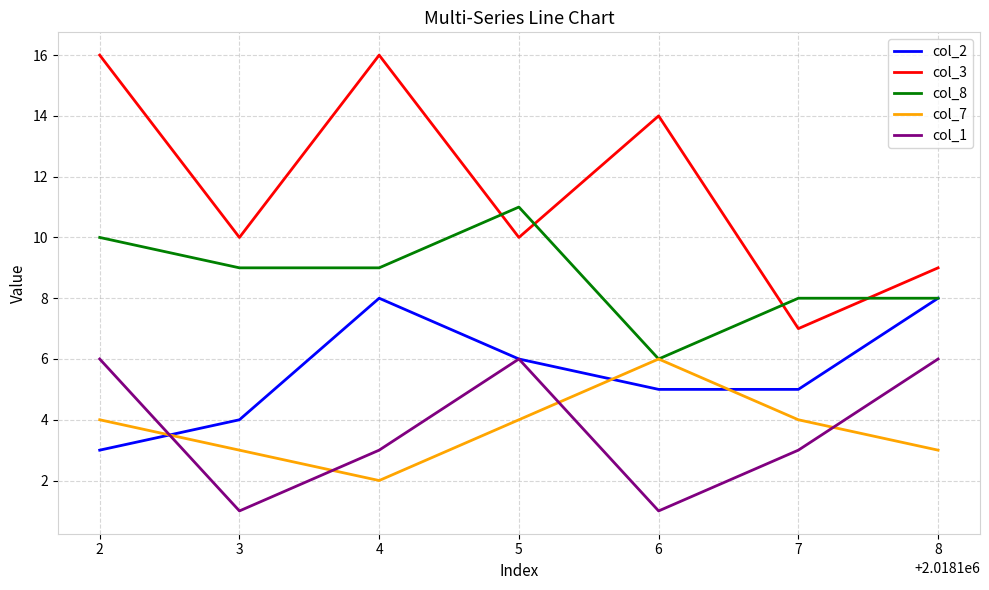

At 7, list the series in order from largest to smallest.

col_8, col_3, col_2, col_7, col_1